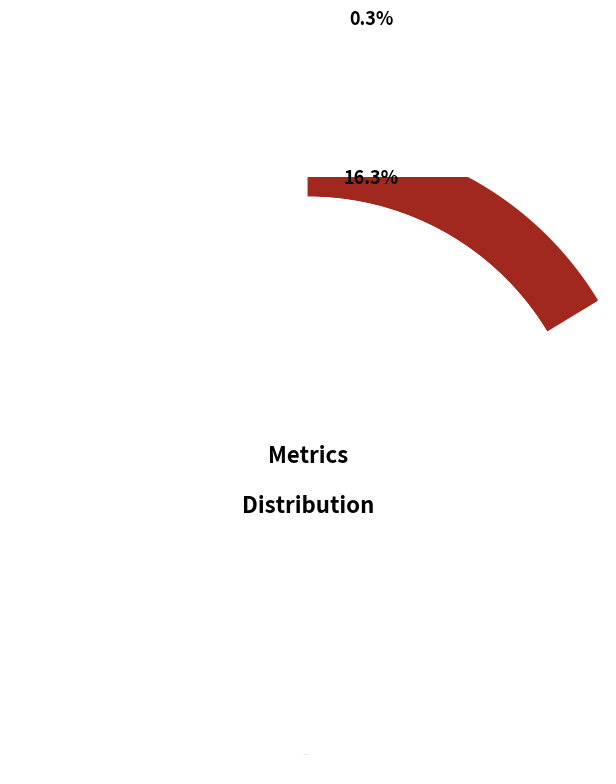

Is there a majority slice in this chart?

Yes